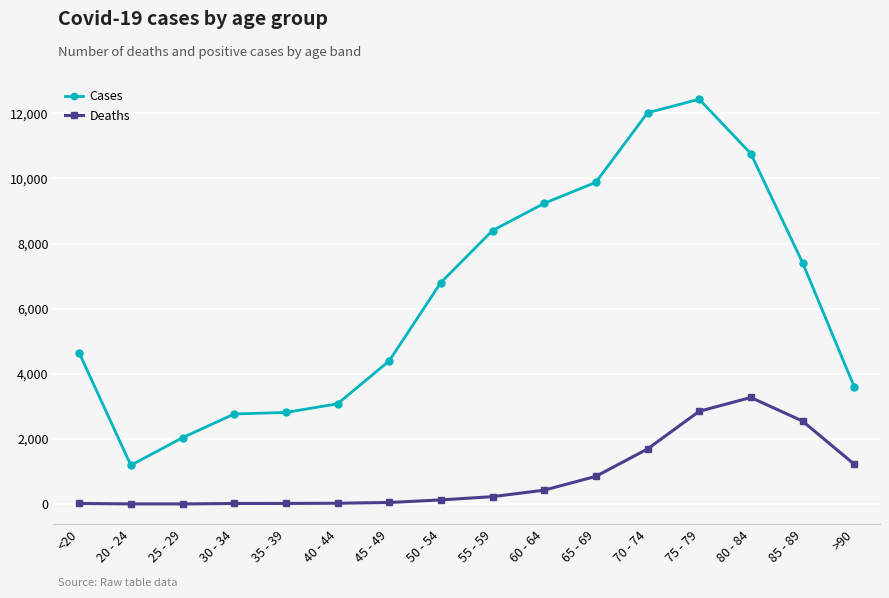

List the series in order of their peak value, lowest first.

Deaths, Cases